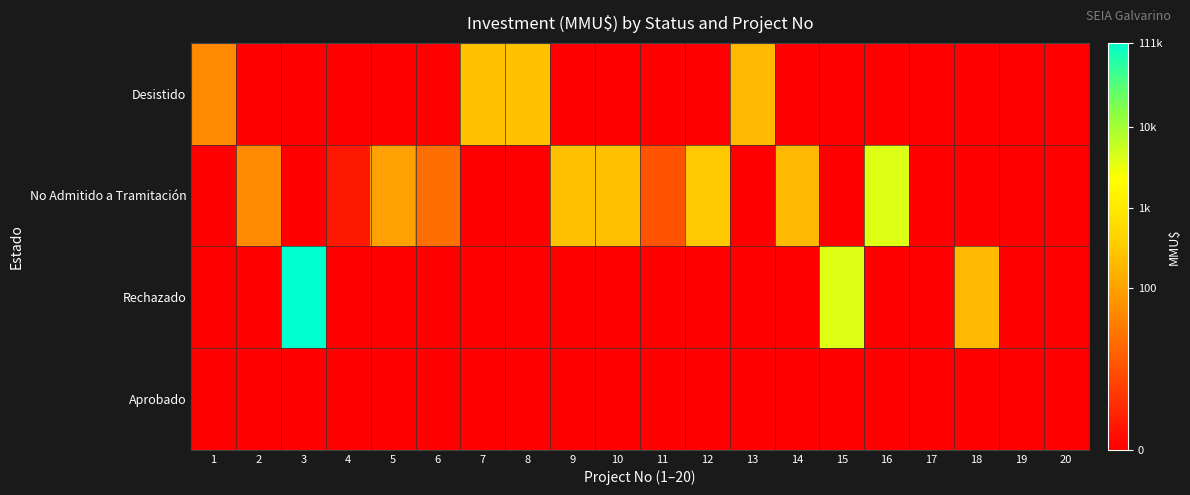

Between 18 and 19, which series saw the biggest shift?

Rechazado